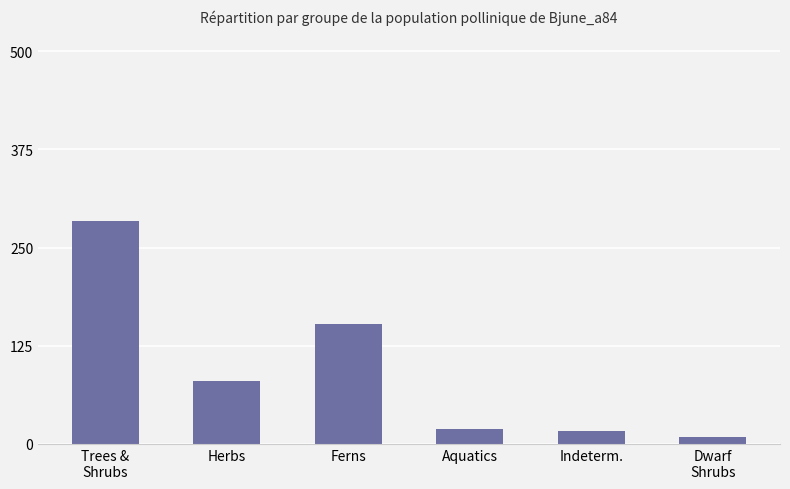

Are the bars grouped side by side (vs. stacked)?

No